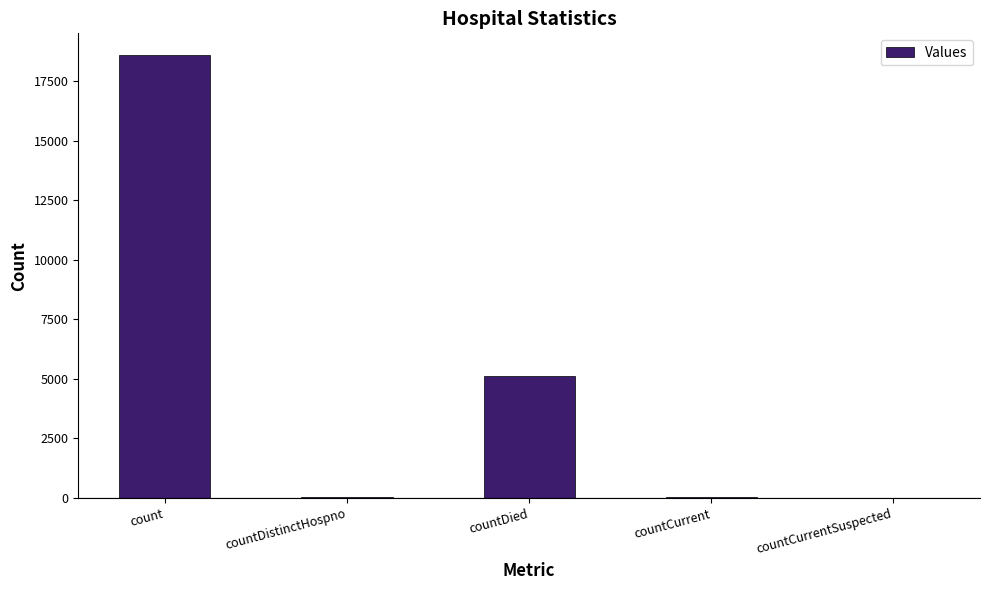

How many distinct data groups are displayed?

1